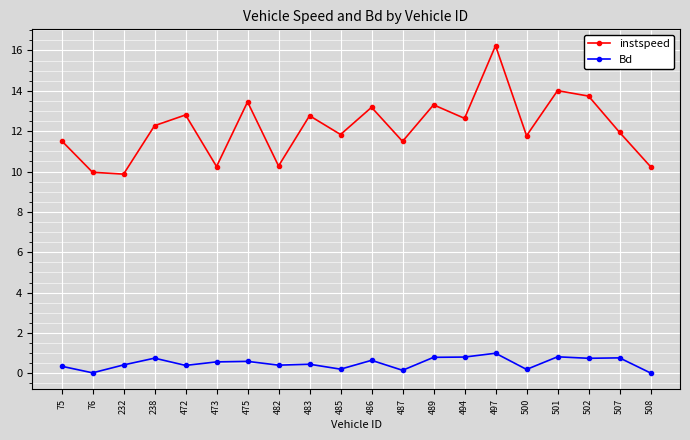

Rank the series by their maximum value, from lowest to highest.

Bd, instspeed